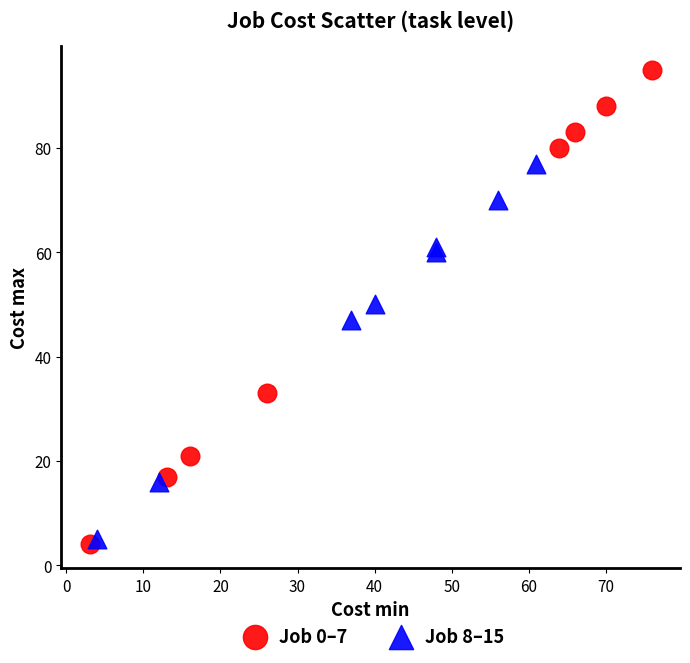

Which series contains the highest Y value?

Job 0–7